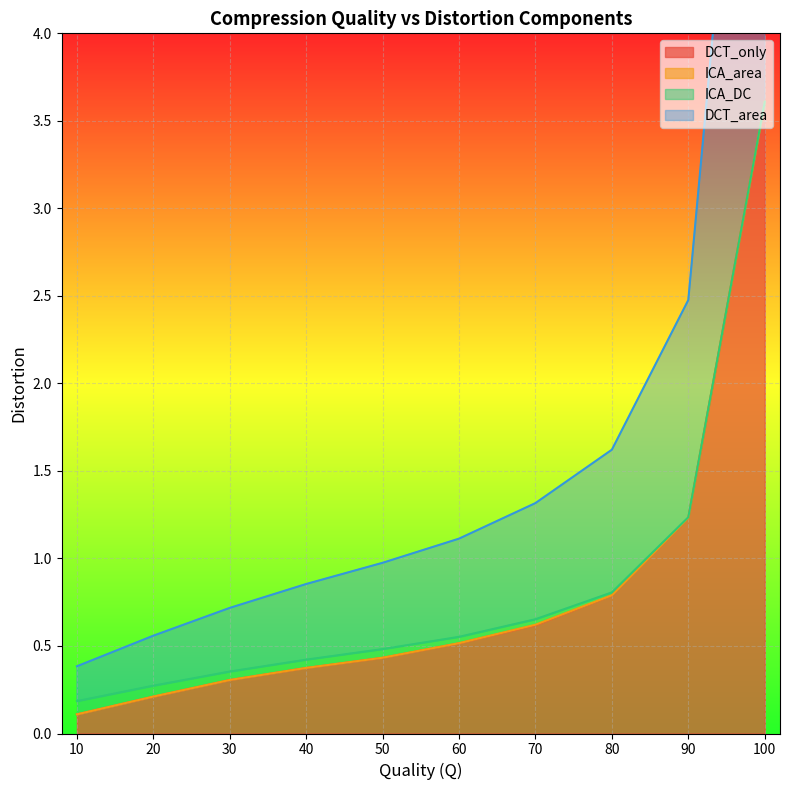

At which category is the sum across all series the highest?

100